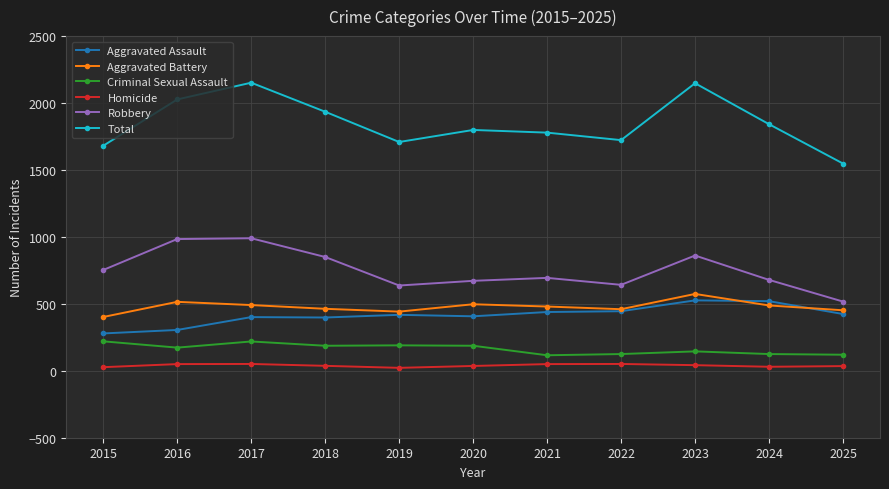

True or false: Total has more than 2 interior local peaks.

True